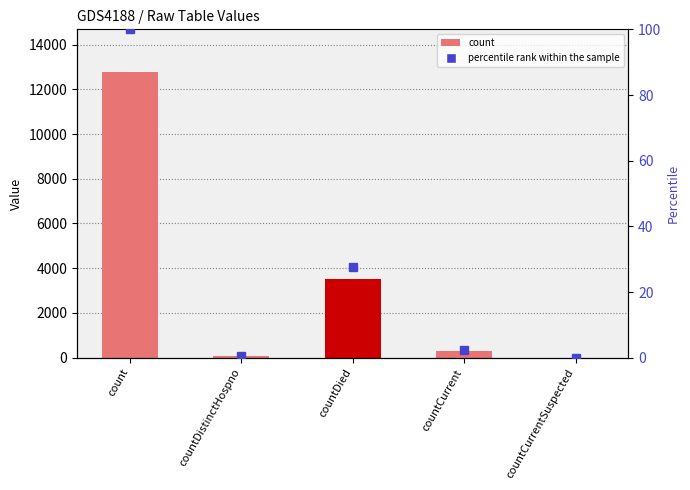

How many data points in col_1 are less than 314?

2